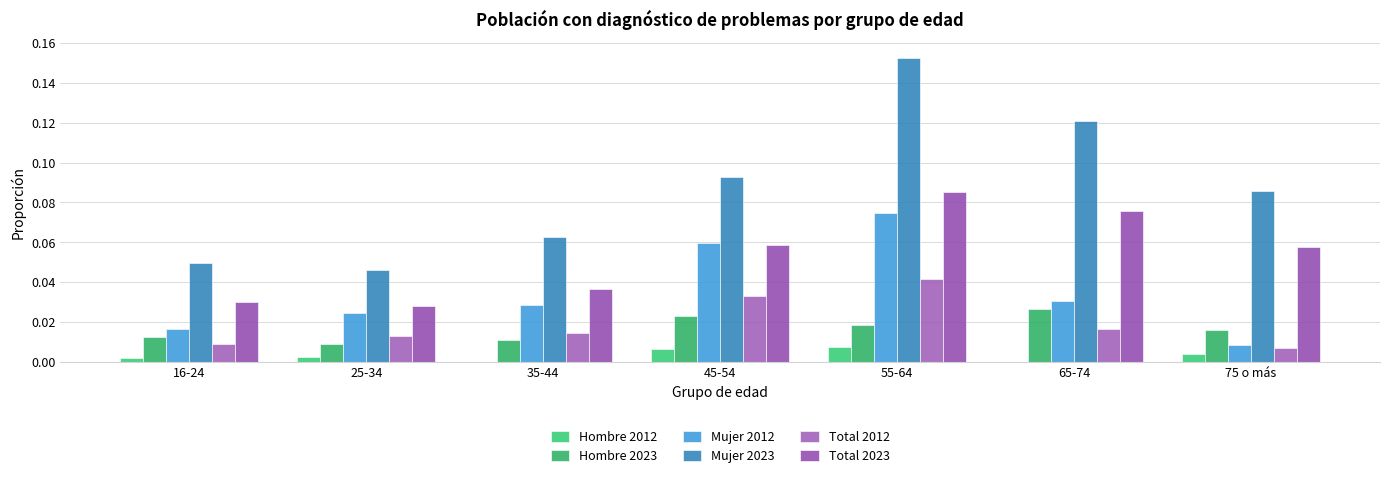

Count the number of data series in this chart.

6